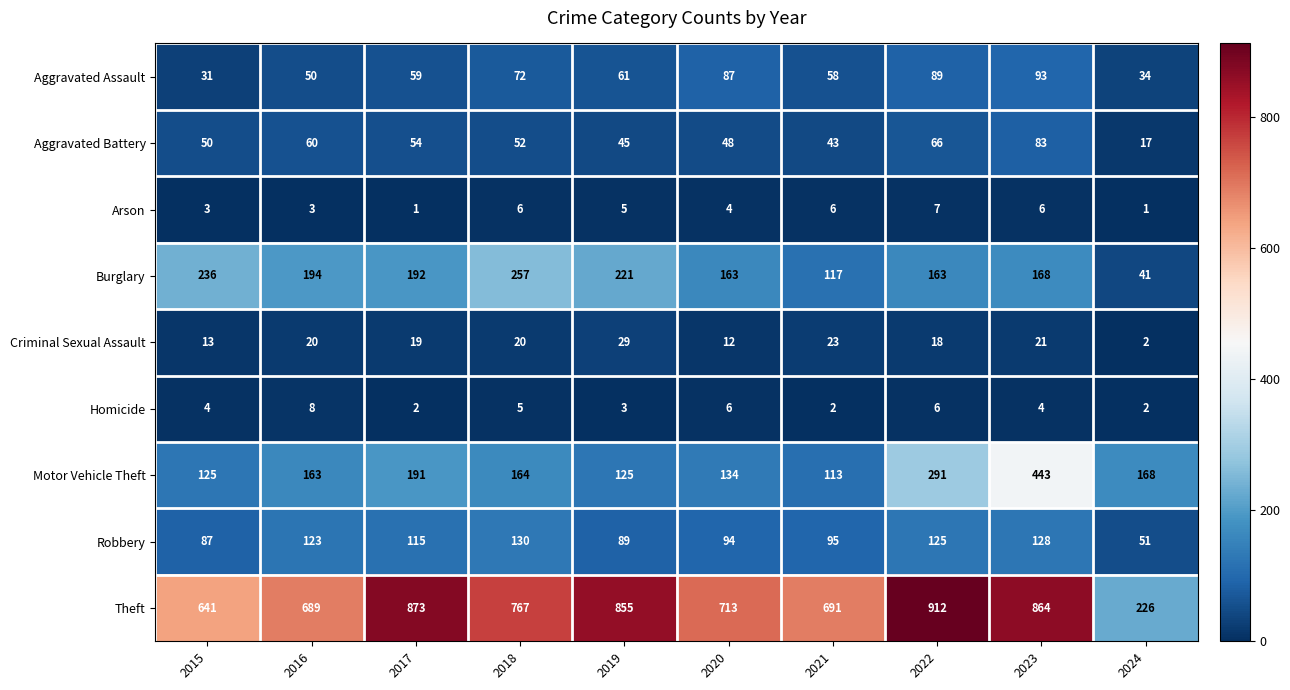

At which category is the sum across all series the highest?

2023